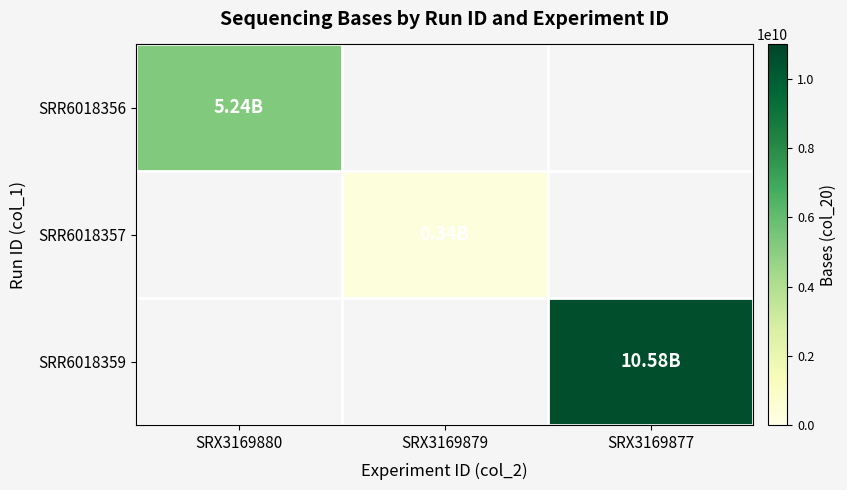

Between SRX3169879 and SRX3169877, which series saw the biggest shift?

SRR6018359